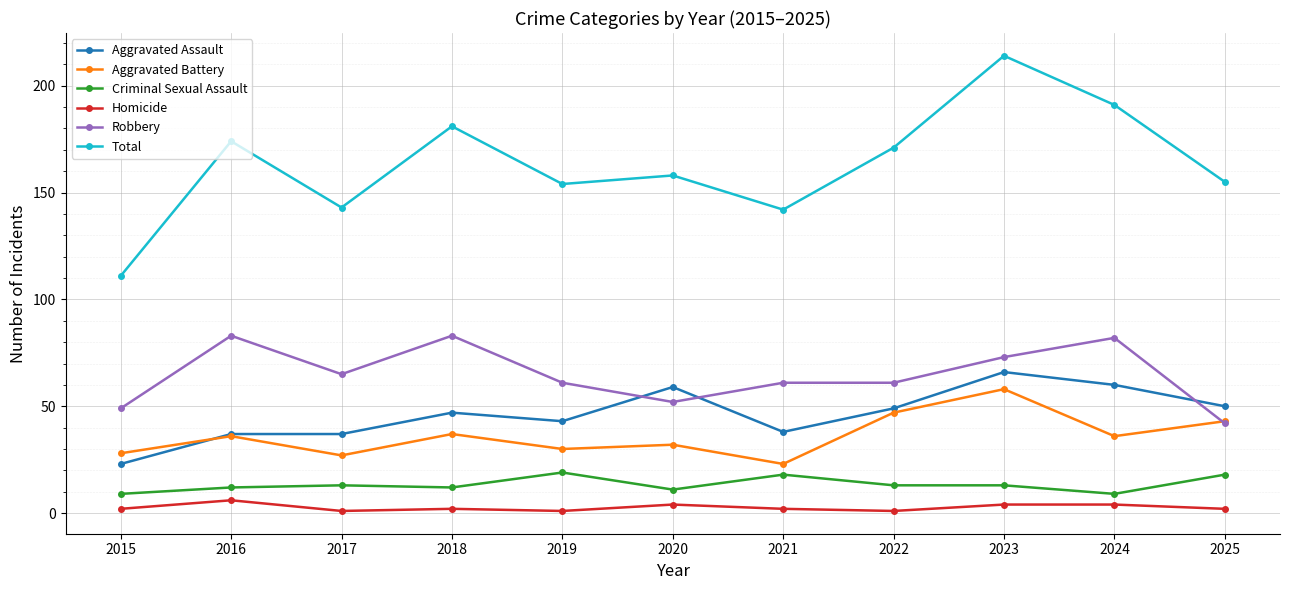

Reading left to right, list all the values displayed in this chart.

Aggravated Assault: 2015=23	2016=37	2017=37	2018=47	2019=43	2020=59	2021=38	2022=49	2023=66	2024=60	2025=50
Aggravated Battery: 2015=28	2016=36	2017=27	2018=37	2019=30	2020=32	2021=23	2022=47	2023=58	2024=36	2025=43
Criminal Sexual Assault: 2015=9	2016=12	2017=13	2018=12	2019=19	2020=11	2021=18	2022=13	2023=13	2024=9	2025=18
Homicide: 2015=2	2016=6	2017=1	2018=2	2019=1	2020=4	2021=2	2022=1	2023=4	2024=4	2025=2
Robbery: 2015=49	2016=83	2017=65	2018=83	2019=61	2020=52	2021=61	2022=61	2023=73	2024=82	2025=42
Total: 2015=111	2016=174	2017=143	2018=181	2019=154	2020=158	2021=142	2022=171	2023=214	2024=191	2025=155